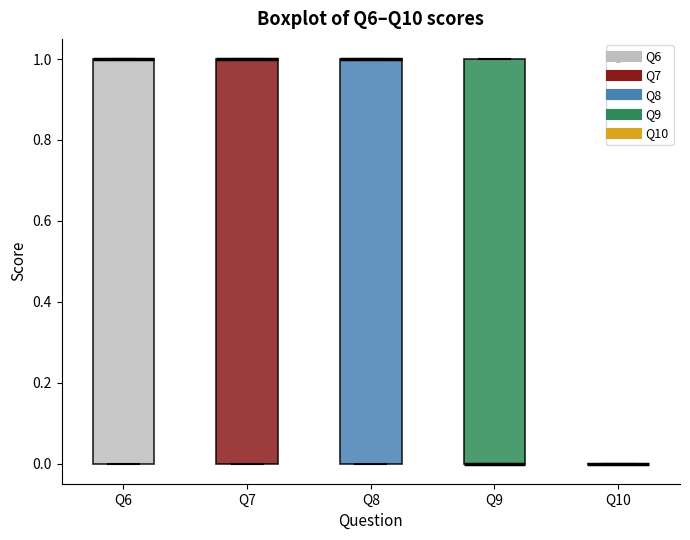

Reading left to right, read every box against the y-axis: the position of its median line, the range the box covers, and the ends of its whiskers. The values are not printed on the chart, so give them approximately, as read against the axis.

Q6: median 1 (drawn on the box's upper edge), box 0 to 1, whiskers 0 to 1
Q7: median 1 (drawn on the box's upper edge), box 0 to 1, whiskers 0 to 1
Q8: median 1 (drawn on the box's upper edge), box 0 to 1, whiskers 0 to 1
Q9: median 0 (drawn on the box's lower edge), box 0 to 1, whiskers 0 to 1
Q10: box collapsed to a line at 0, whiskers 0 to 0